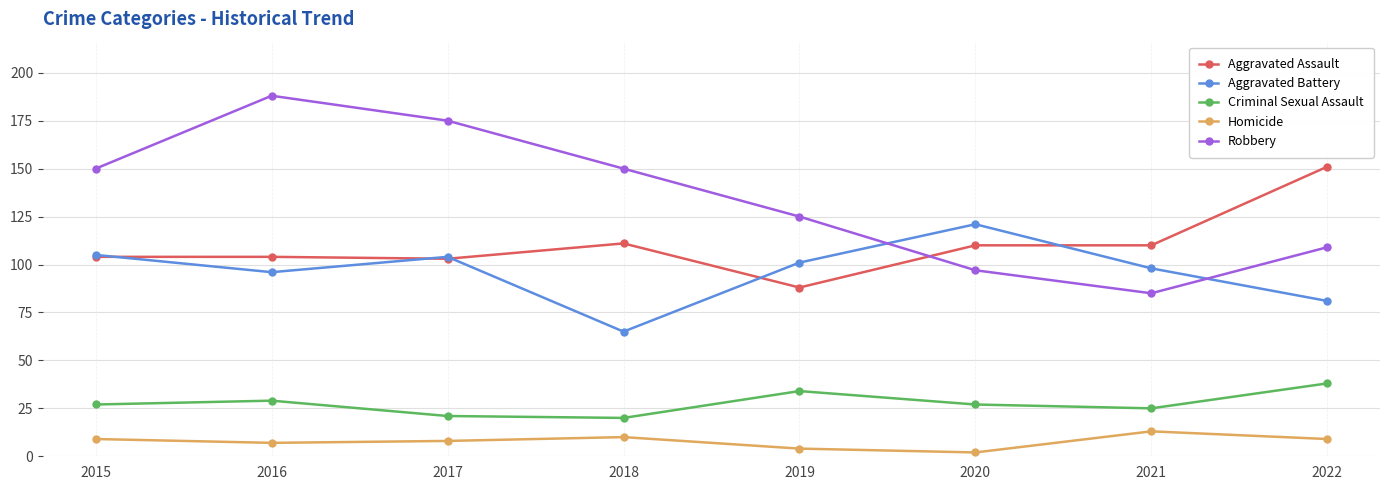

At which category is the sum across all series the highest?

2016